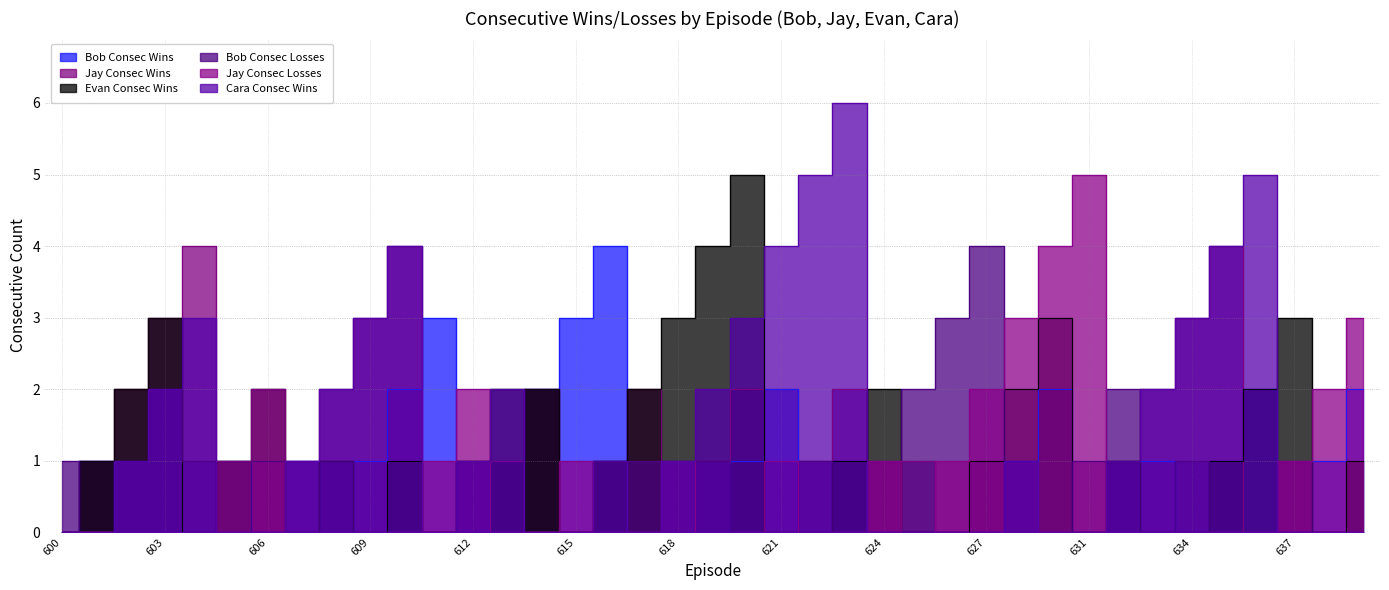

Reading left to right, what are all the values shown in this chart?

Bob Consec Wins: 600=0	601=1	602=0	603=0	604=0	605=1	606=0	607=1	608=0	609=1	610=2	611=3	612=0	613=1	614=2	615=3	616=4	617=0	618=1	619=0	620=1	621=2	622=0	623=1	624=0	625=0	626=0	627=0	629=1	630=2	631=0	632=0	633=1	634=0	635=1	636=2	637=0	638=1	639=2
Jay Consec Wins: 600=0	601=1	602=2	603=3	604=4	605=0	606=0	607=1	608=2	609=3	610=4	611=0	612=1	613=1	614=2	615=0	616=1	617=2	618=0	619=1	620=2	621=0	622=1	623=2	624=0	625=1	626=0	627=0	629=0	630=0	631=0	632=1	633=2	634=3	635=4	636=0	637=0	638=0	639=0
Evan Consec Wins: 600=0	601=1	602=2	603=3	604=0	605=1	606=2	607=0	608=1	609=0	610=1	611=0	612=1	613=2	614=2	615=0	616=1	617=2	618=3	619=4	620=5	621=0	622=0	623=1	624=2	625=0	626=0	627=1	629=2	630=3	631=0	632=1	633=0	634=0	635=1	636=2	637=3	638=0	639=1
Bob Consec Losses: 600=1	601=0	602=1	603=2	604=1	605=0	606=1	607=0	608=1	609=0	610=0	611=0	612=1	613=0	614=0	615=0	616=0	617=1	618=0	619=1	620=0	621=0	622=1	623=0	624=1	625=2	626=3	627=4	629=0	630=0	631=1	632=2	633=0	634=1	635=0	636=0	637=1	638=0	639=0
Jay Consec Losses: 600=0	601=0	602=0	603=0	604=0	605=1	606=2	607=0	608=0	609=0	610=0	611=1	612=2	613=0	614=0	615=1	616=0	617=0	618=1	619=0	620=0	621=1	622=0	623=0	624=1	625=0	626=1	627=2	629=3	630=4	631=5	632=0	633=0	634=0	635=0	636=0	637=1	638=2	639=3
Cara Consec Wins: 600=0	601=0	602=1	603=2	604=3	605=0	606=0	607=1	608=2	609=3	610=4	611=0	612=1	613=2	614=0	615=0	616=1	617=0	618=1	619=2	620=3	621=4	622=5	623=6	624=0	625=0	626=0	627=0	629=1	630=0	631=0	632=1	633=2	634=3	635=4	636=5	637=0	638=0	639=0